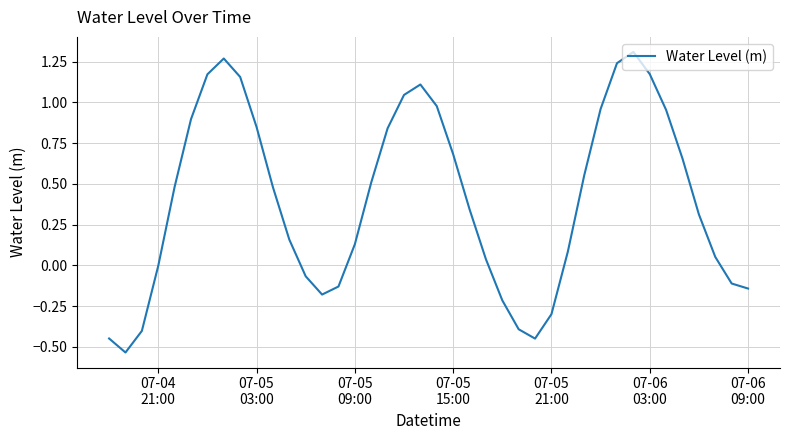

What is the difference between the maximum and minimum values?

1.8